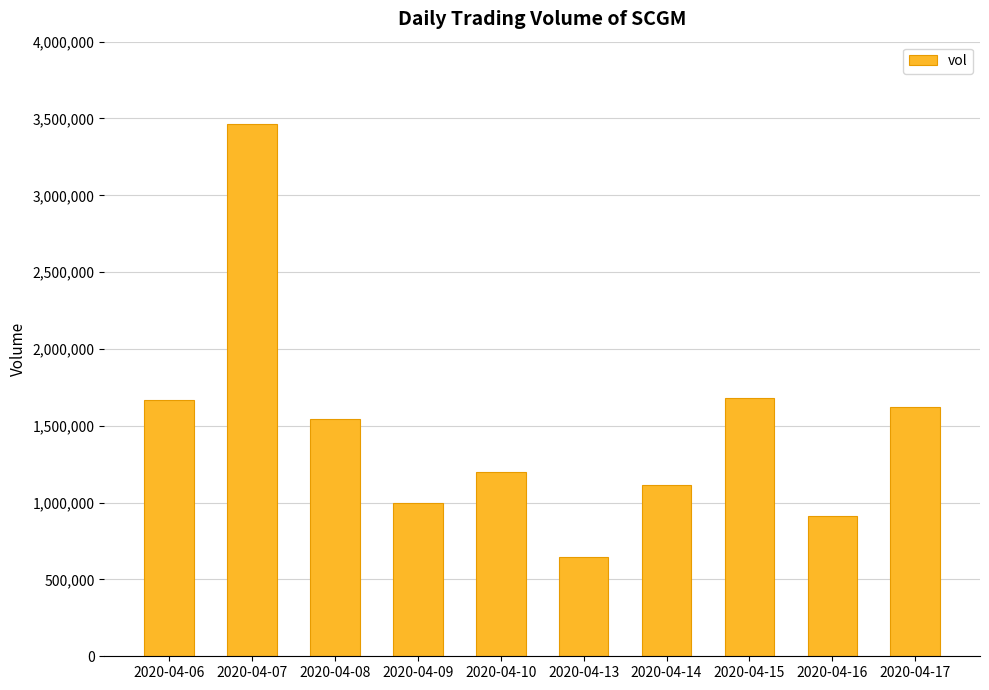

What is the difference between the values at 2020-04-06 and 2020-04-13?

1020500